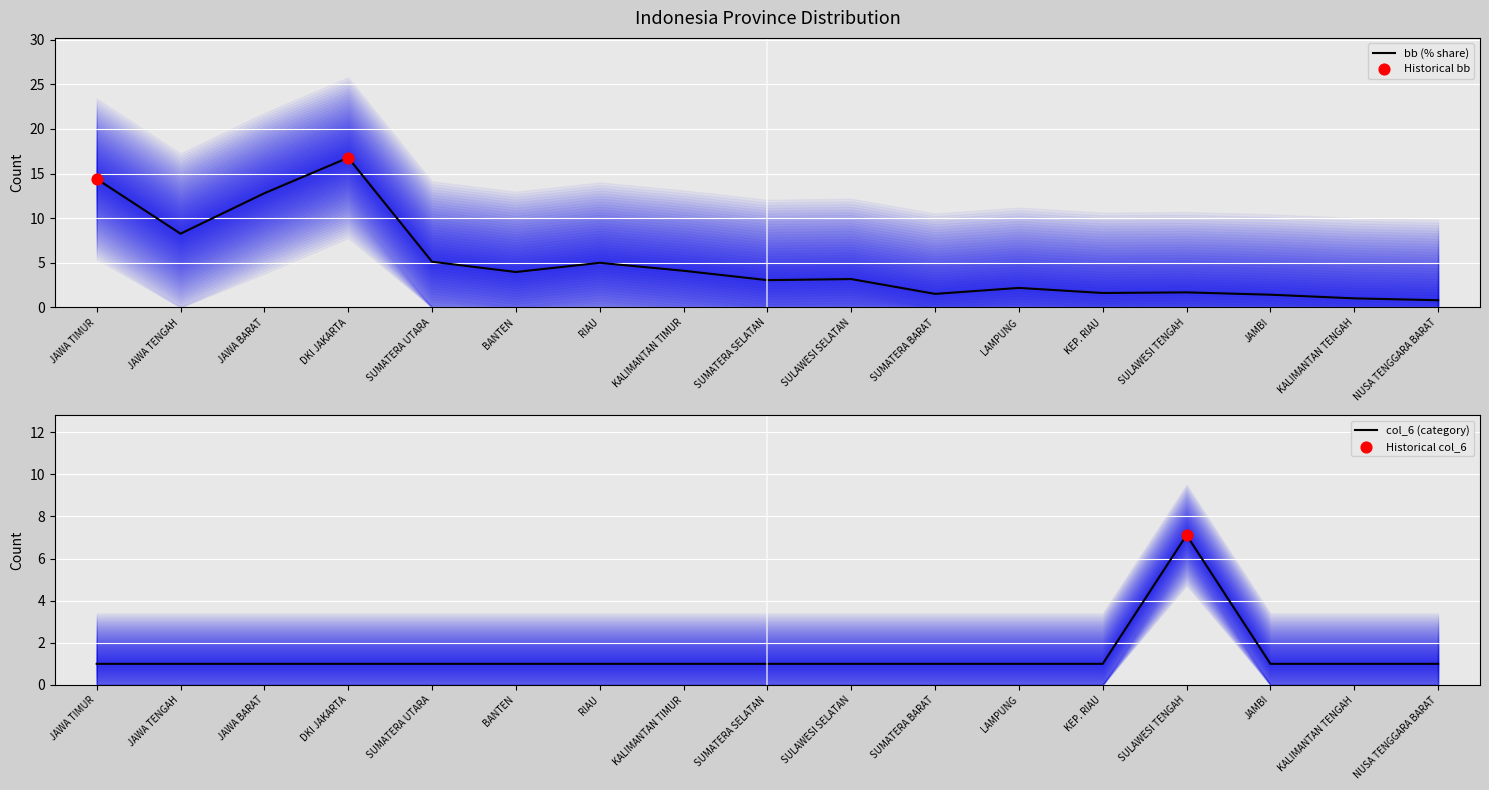

Which series has the largest total across all categories?

bb